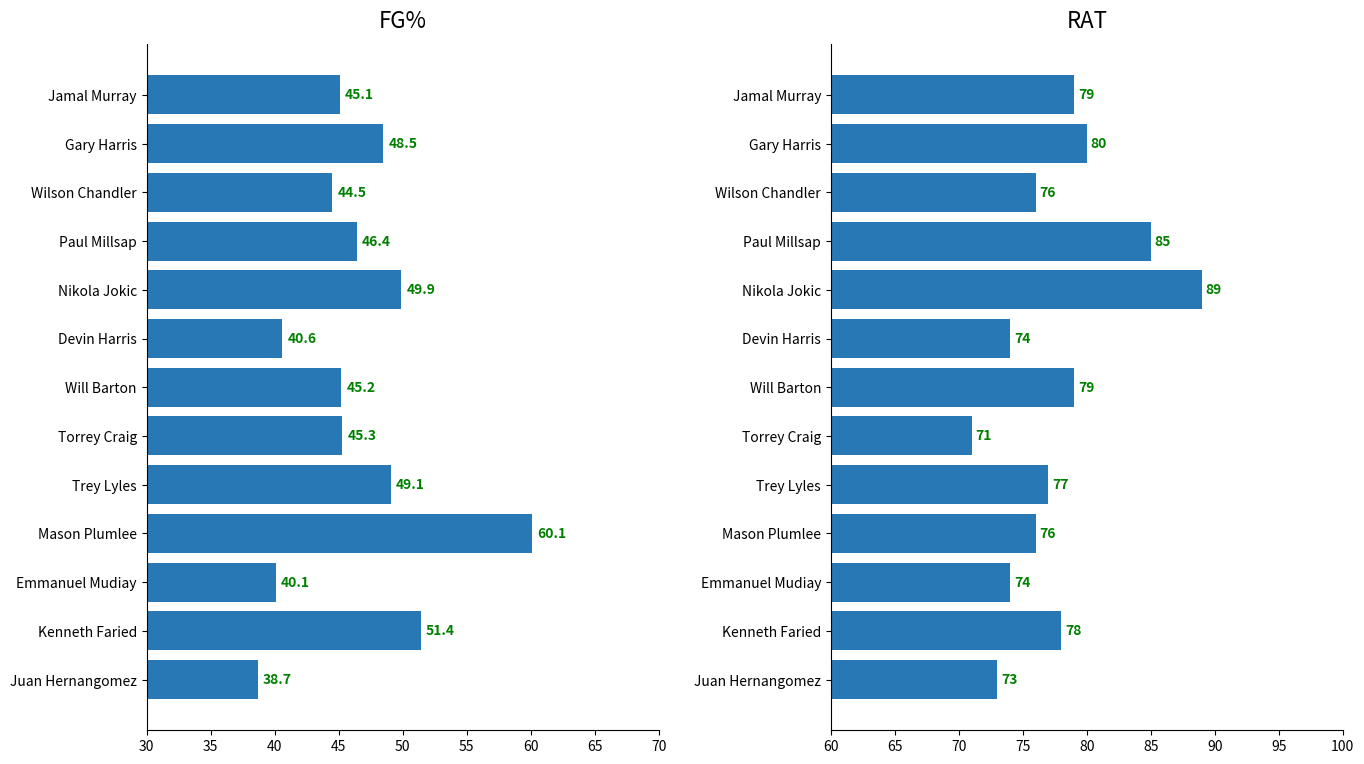

What is the maximum value shown in the chart?

89.0